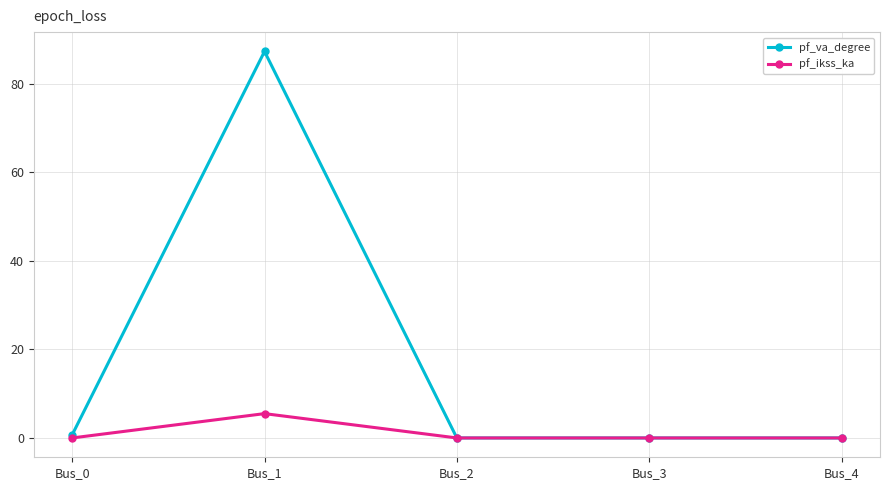

What is the difference between the pf_va_degree values at Bus_1 and Bus_2?

87.3